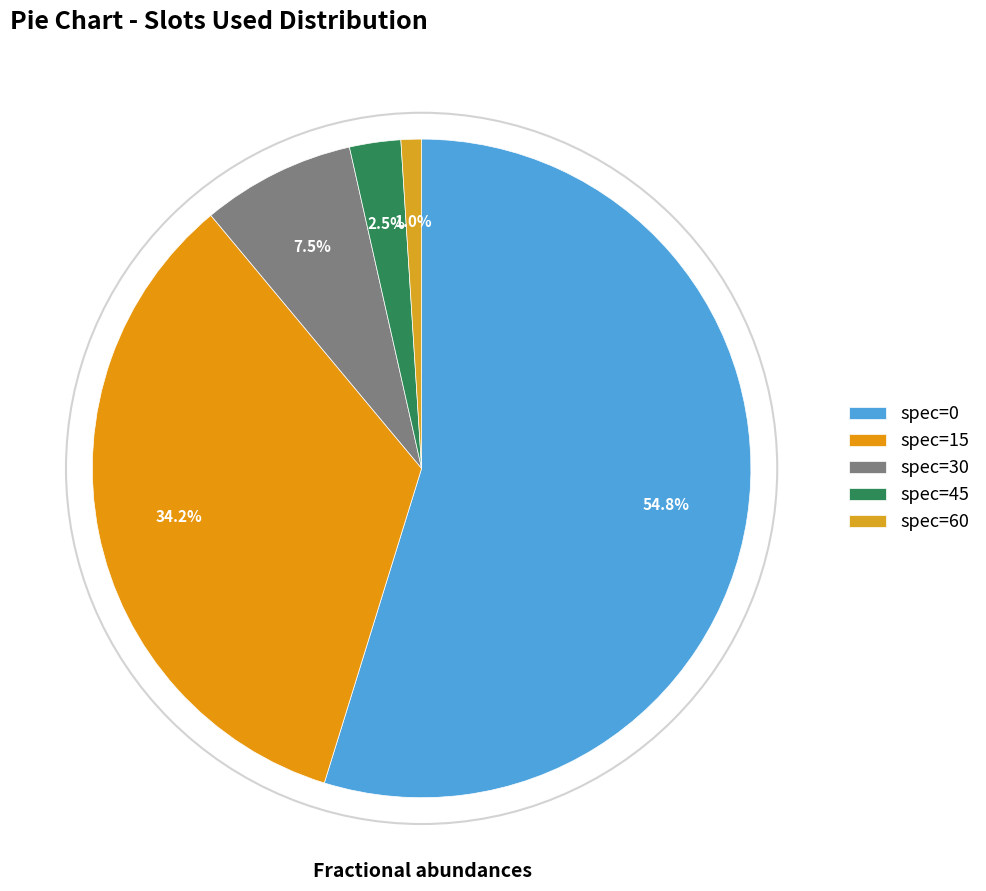

To the nearest percent, what is the difference between the spec=45 and spec=0 slice percentages?

52%